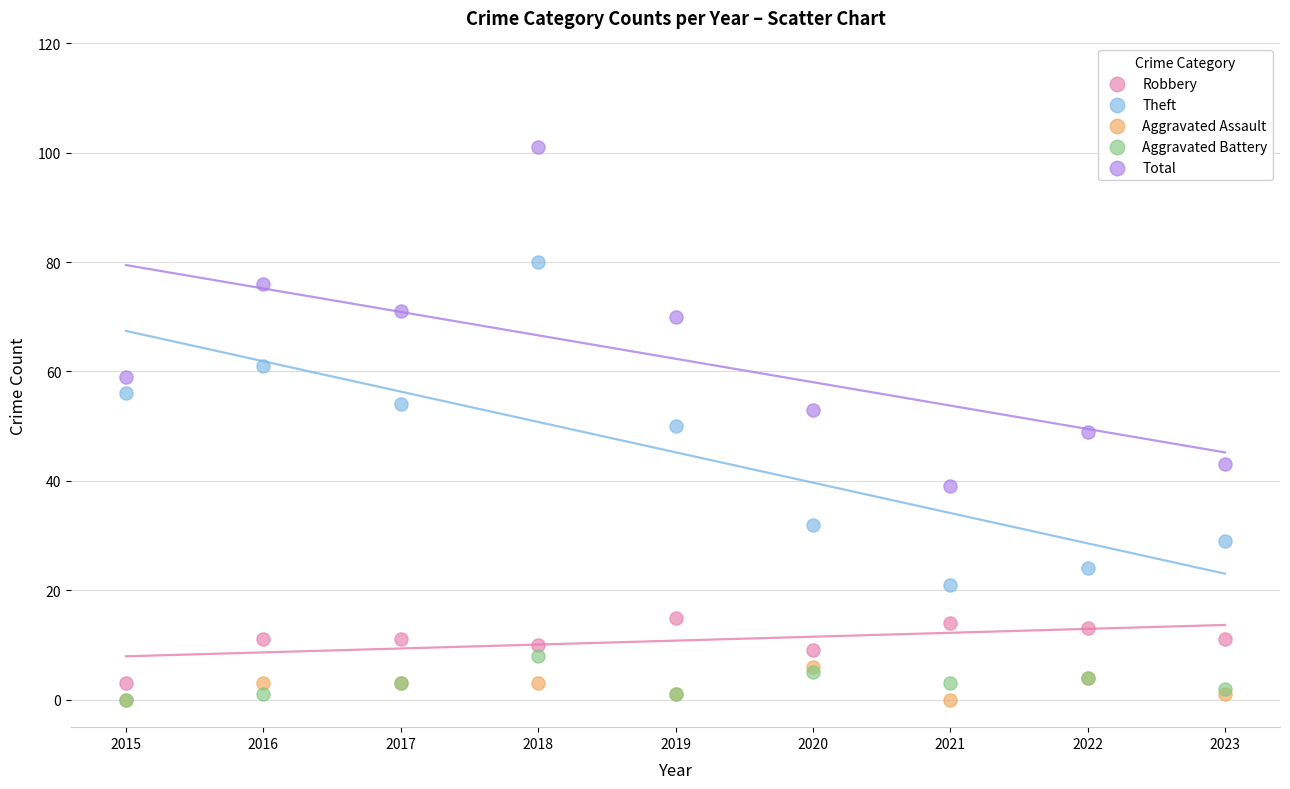

Which series reaches the maximum Y coordinate?

Total